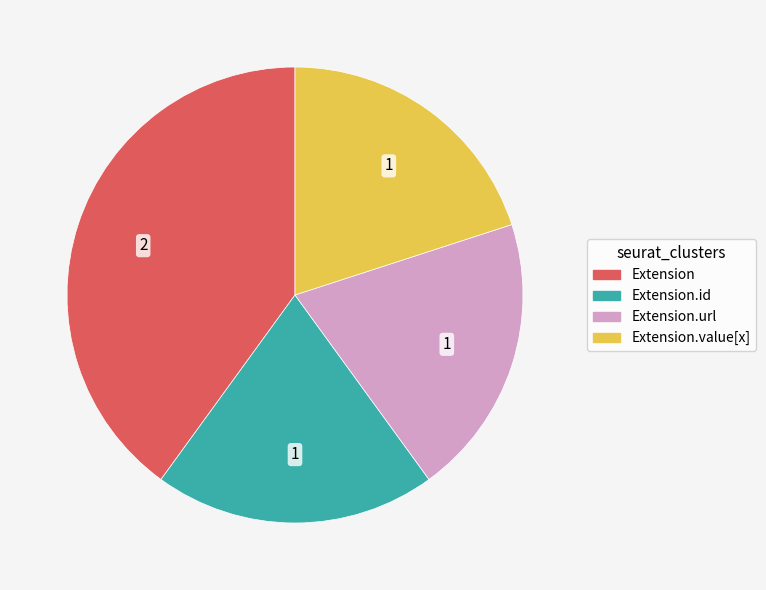

The Extension.id slice represents 20% of the pie. True or false?

True